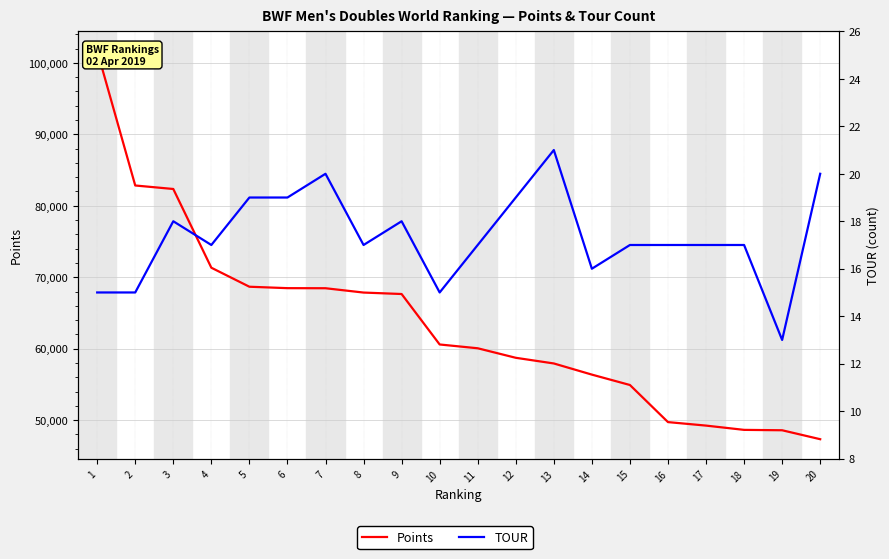

How many lines are shown in the chart?

2